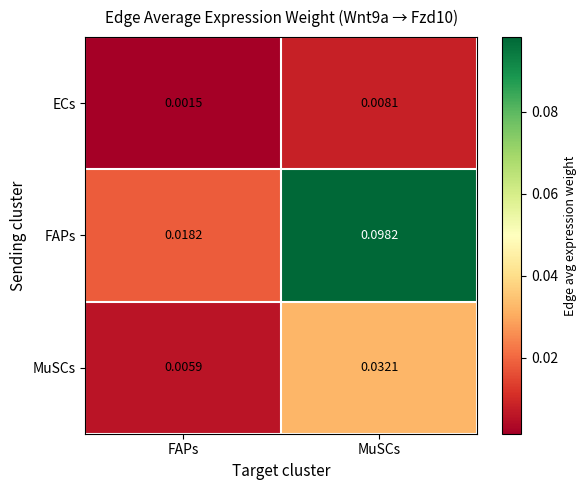

At which category does the chart reach its minimum across all series?

FAPs